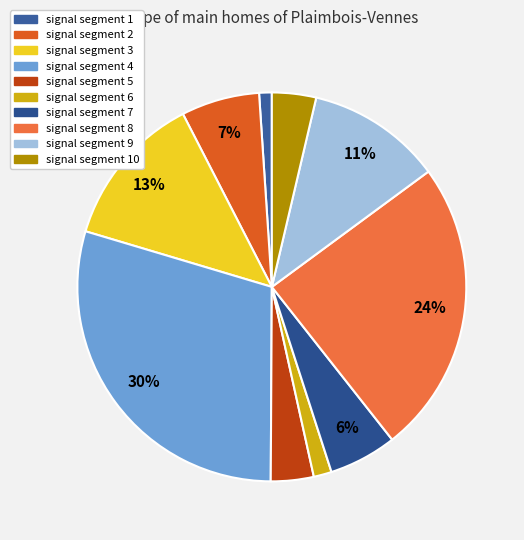

Is there a majority slice in this chart?

No